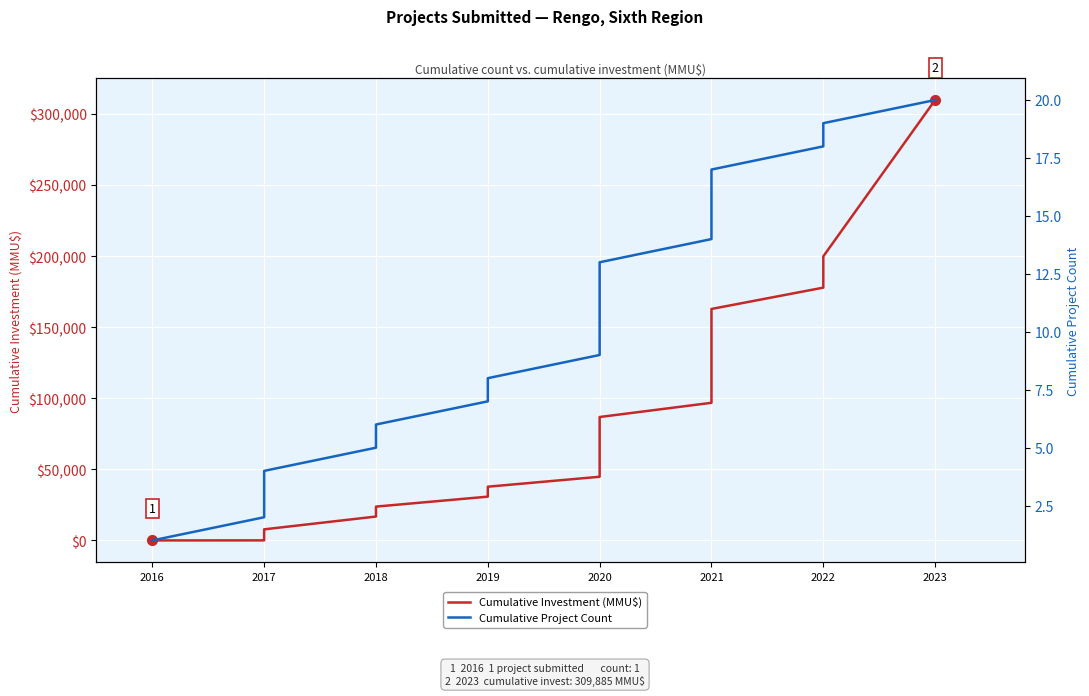

Is the value of Cumulative Project Count at 2020 greater than the value of Cumulative Investment (MMU$) at 2020?

No